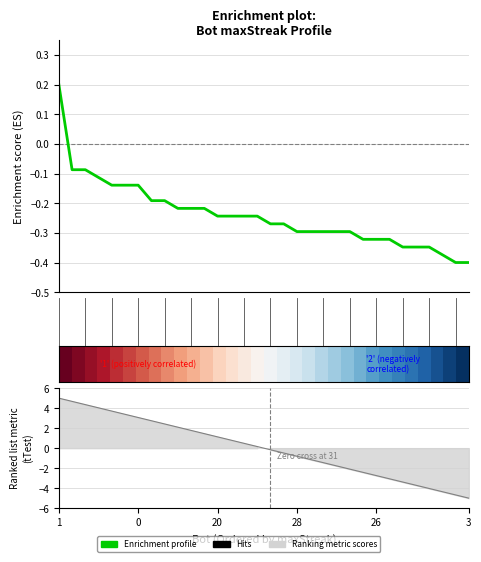

True or false: Enrichment profile and row_0 intersect in this chart.

False